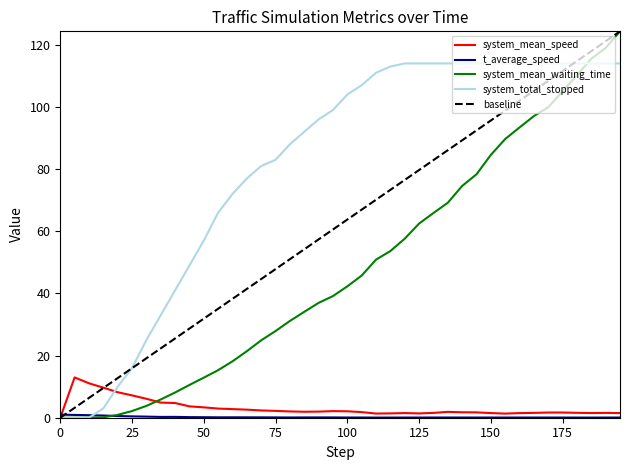

What is the total value across all series at 70.0?

108.4